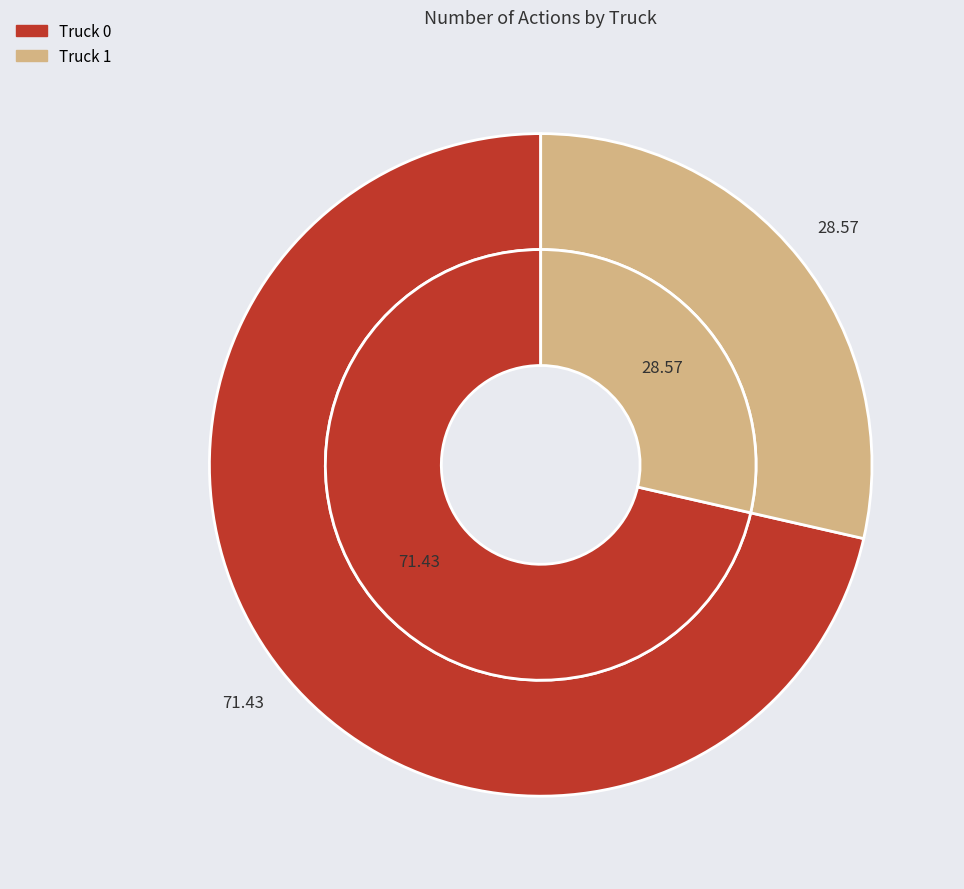

Rank the categories by value from highest to lowest.

Truck 0, Truck 1